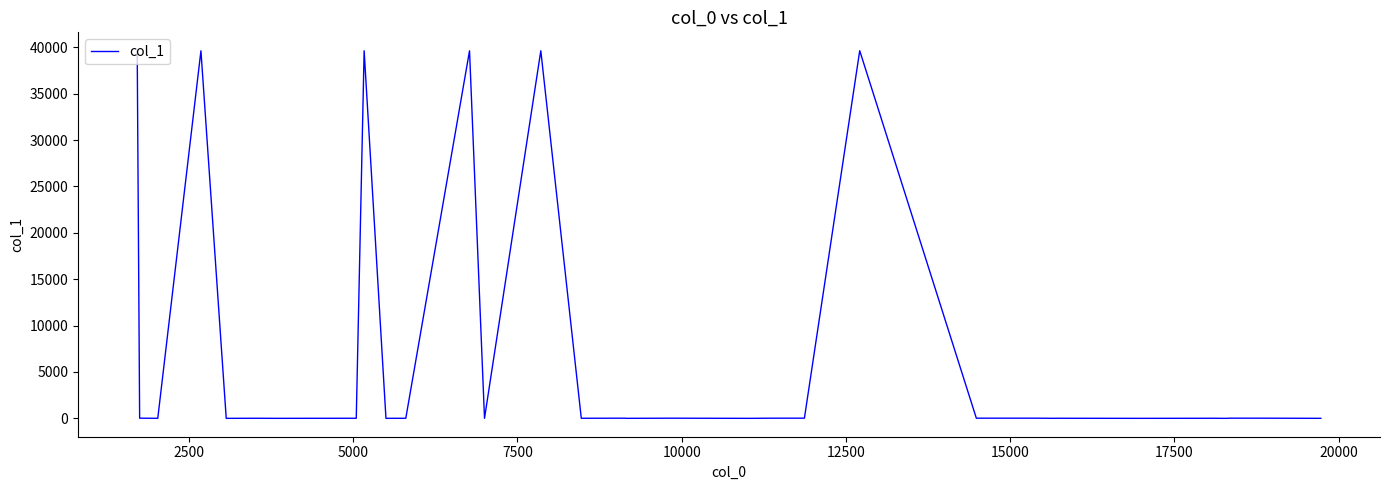

What is the difference between the maximum and minimum values?

39629